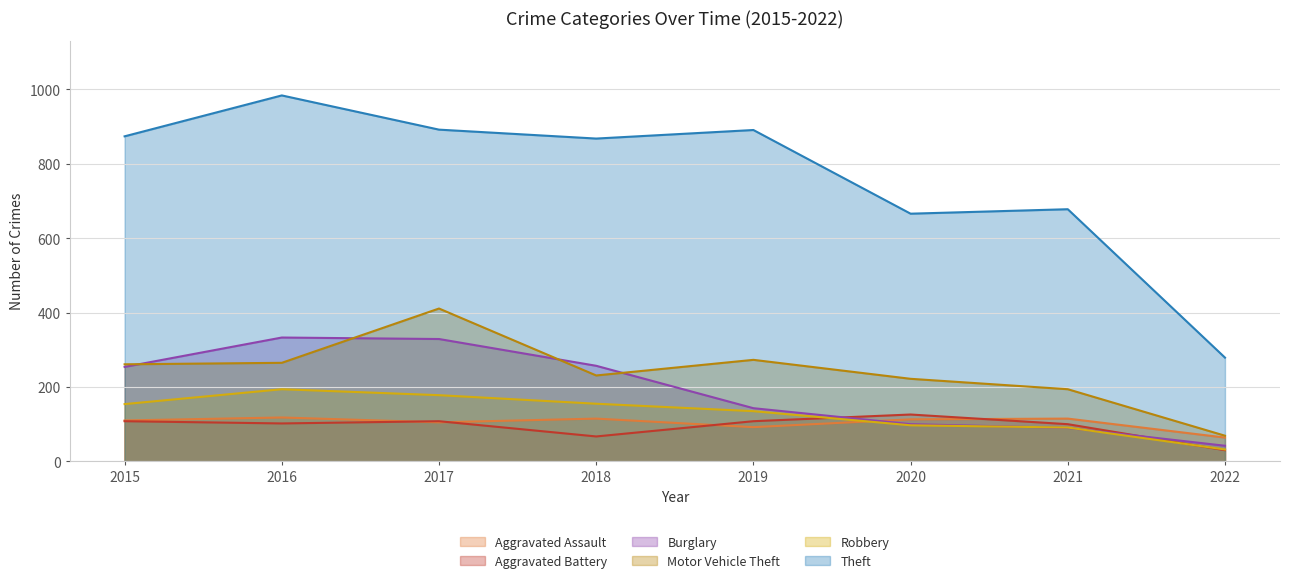

At which category does the chart reach its peak across all series?

2016